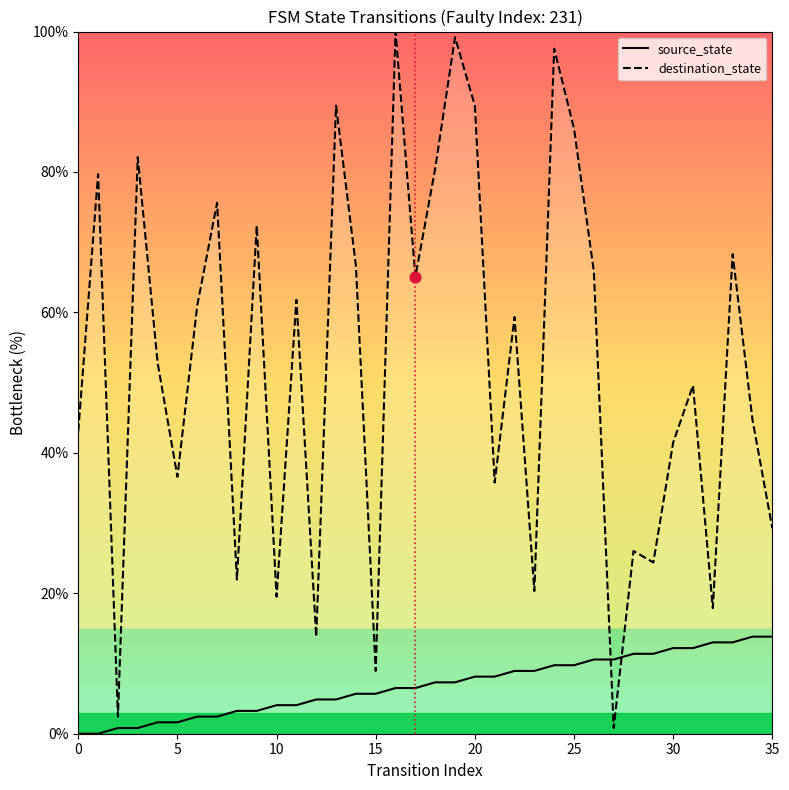

At which category is the sum across all series the highest?

24